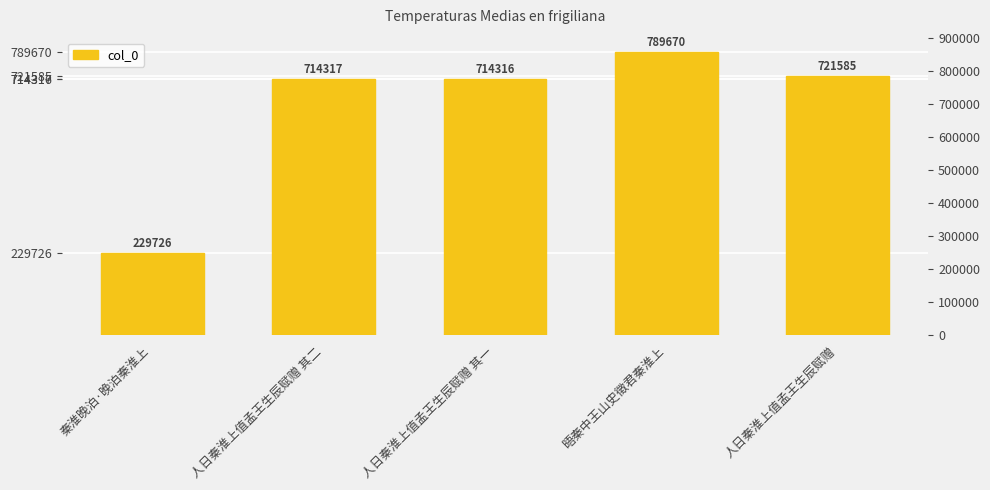

Reading left to right, list all the values displayed in this chart.

229726	714317	714316	789670	721585